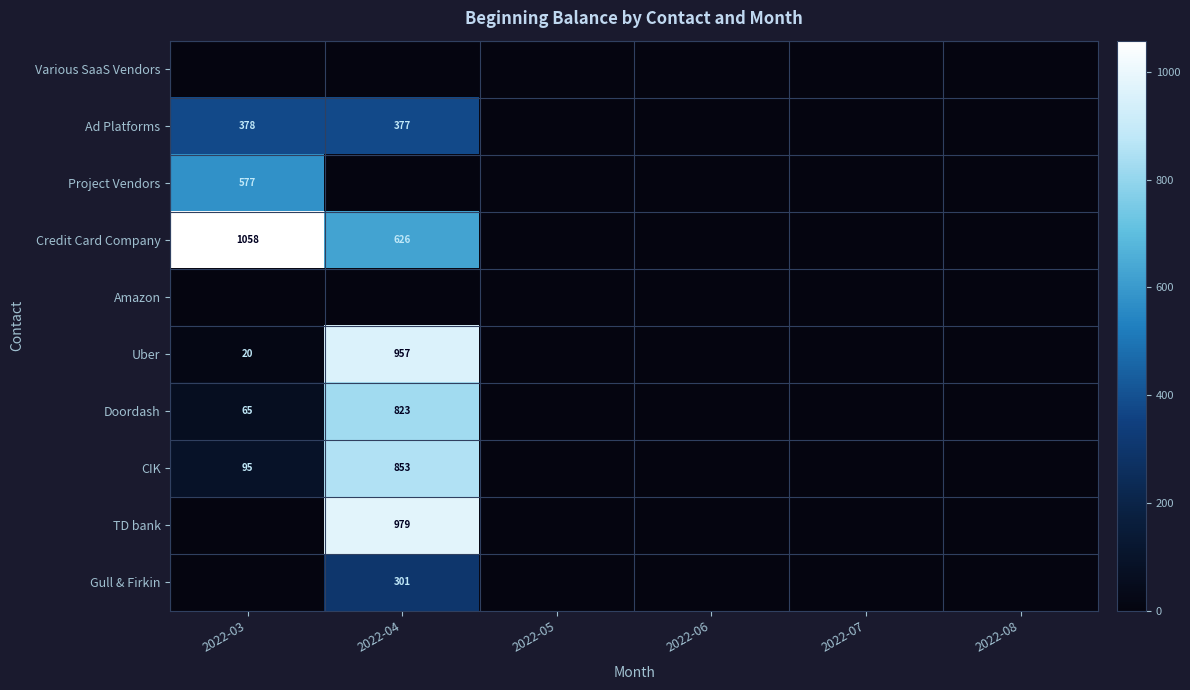

The value of Uber at 2022-04 is 372.2. True or false?

False